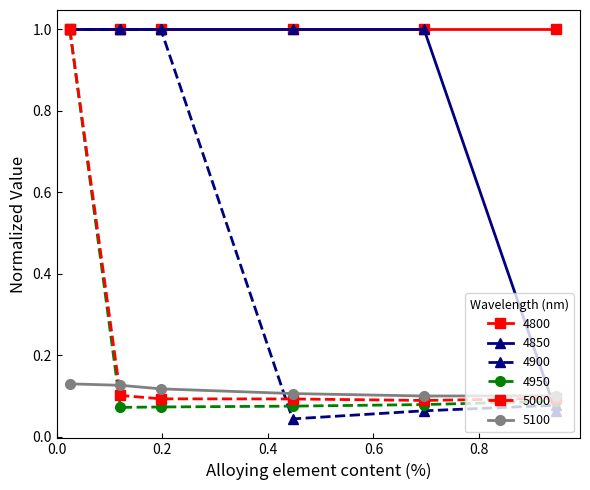

What is the maximum value shown in the chart?

1.0